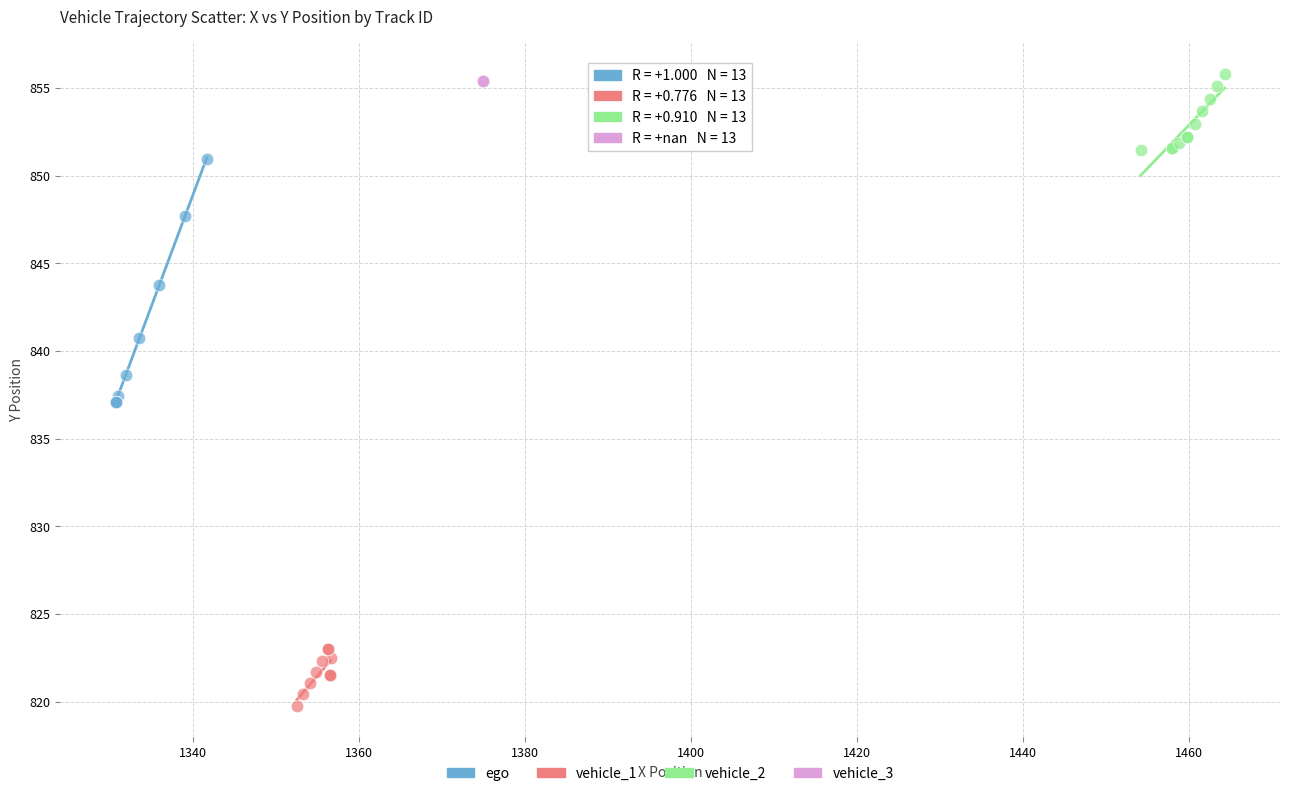

Which series contains the lowest Y value?

vehicle_1